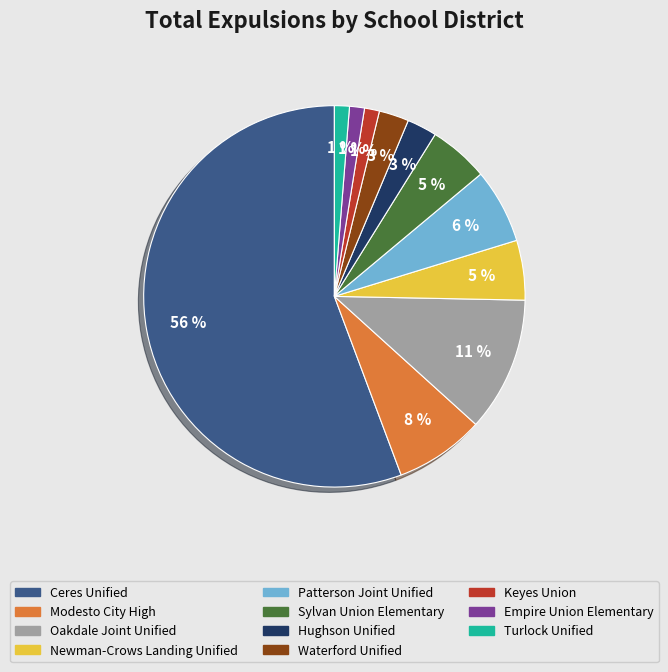

Which category has the biggest portion of the pie?

Ceres Unified